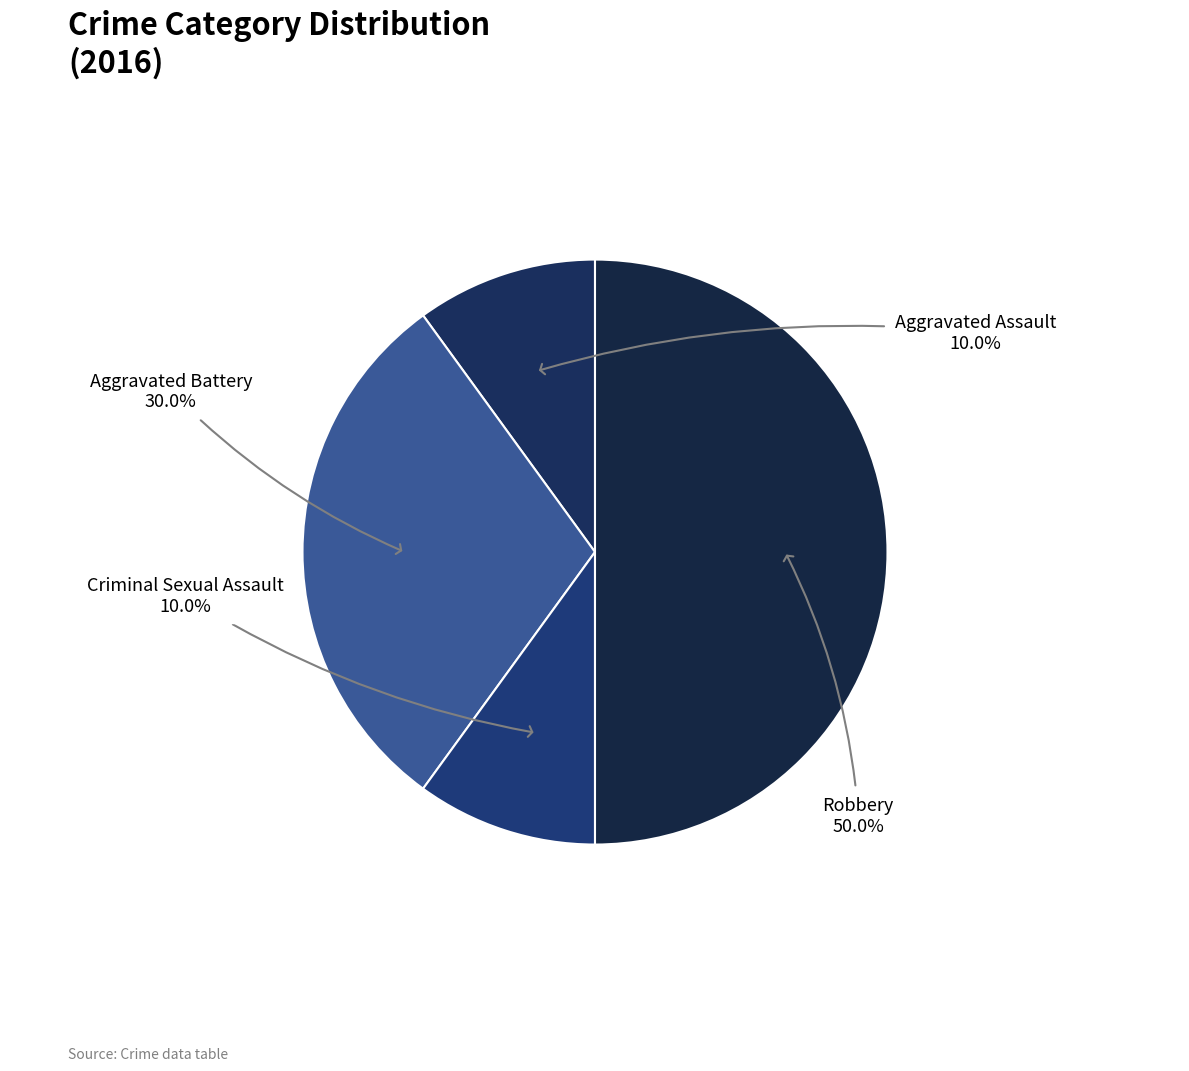

What is the total percentage of Robbery and Aggravated Assault?

60.0%